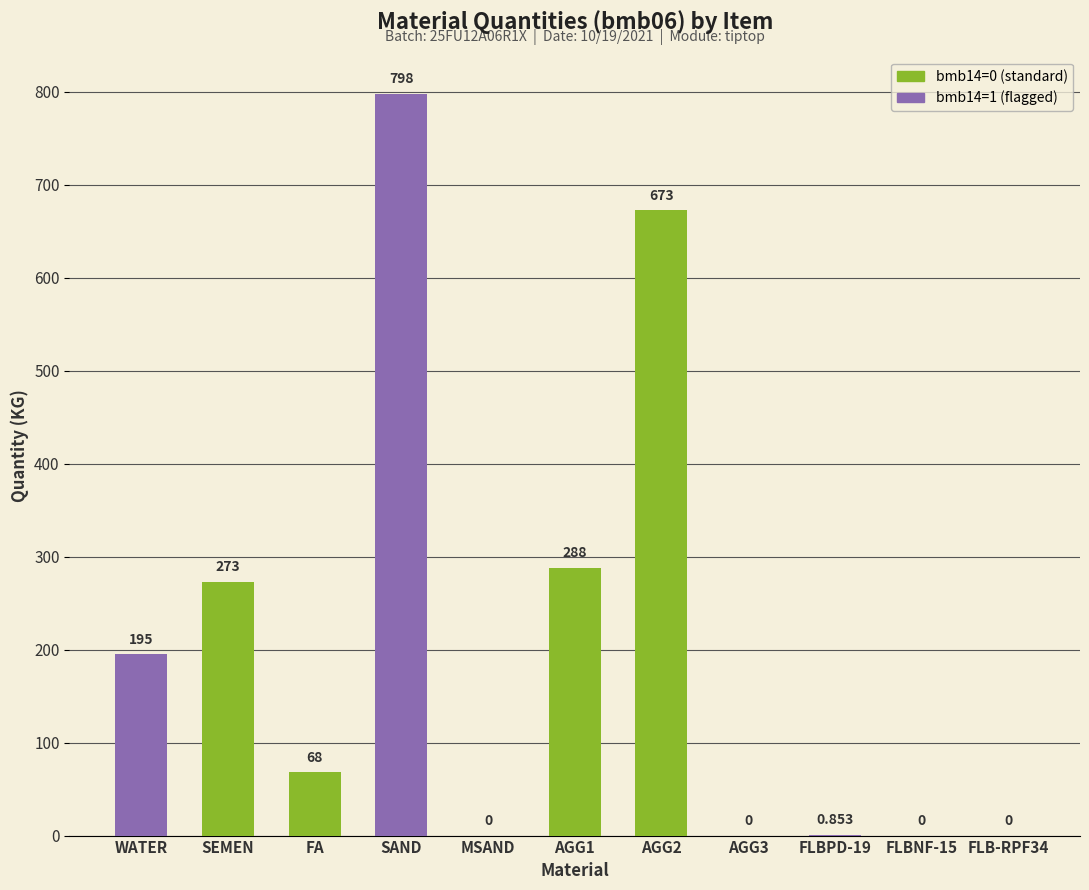

The value at SEMEN is 129.6. True or false?

False